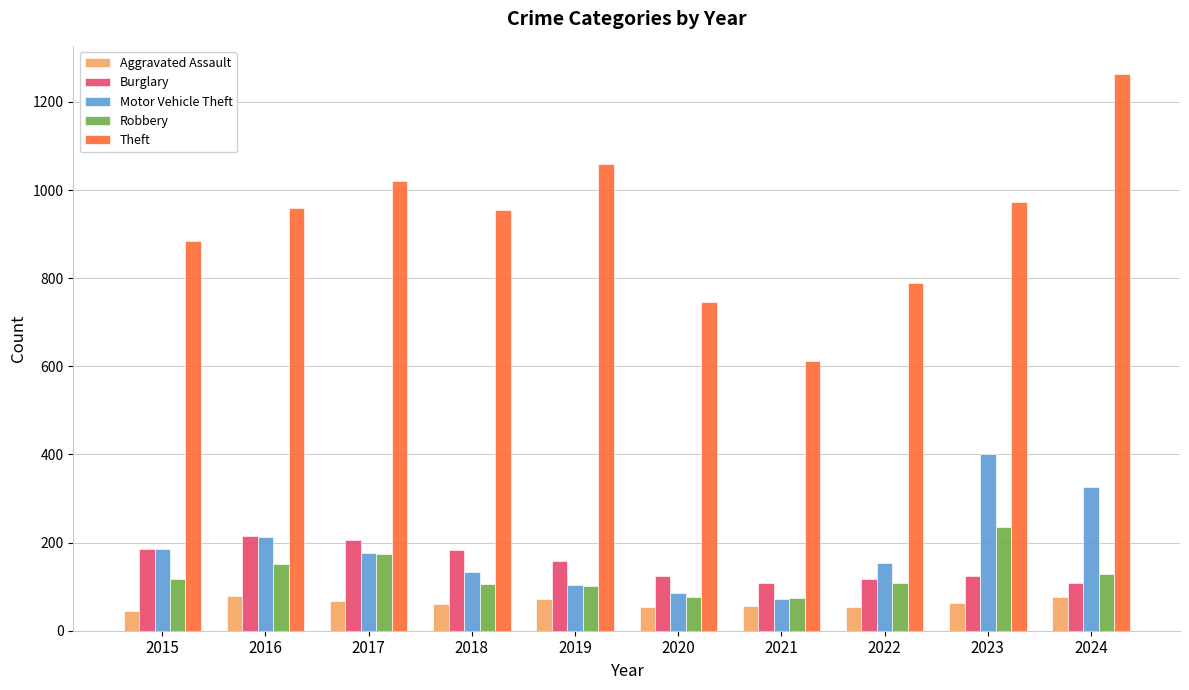

True or false: Aggravated Assault has a value of 63 at 2023.

True